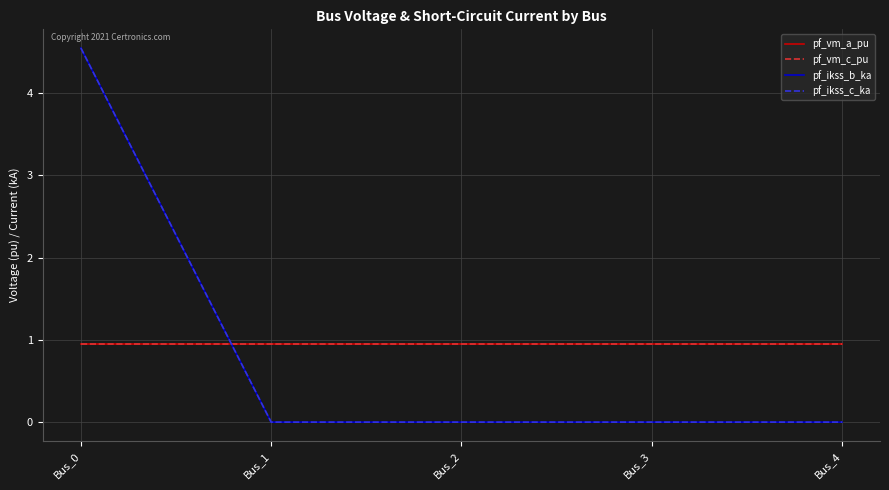

Which has a higher value, Bus_2 or Bus_0?

Bus_0